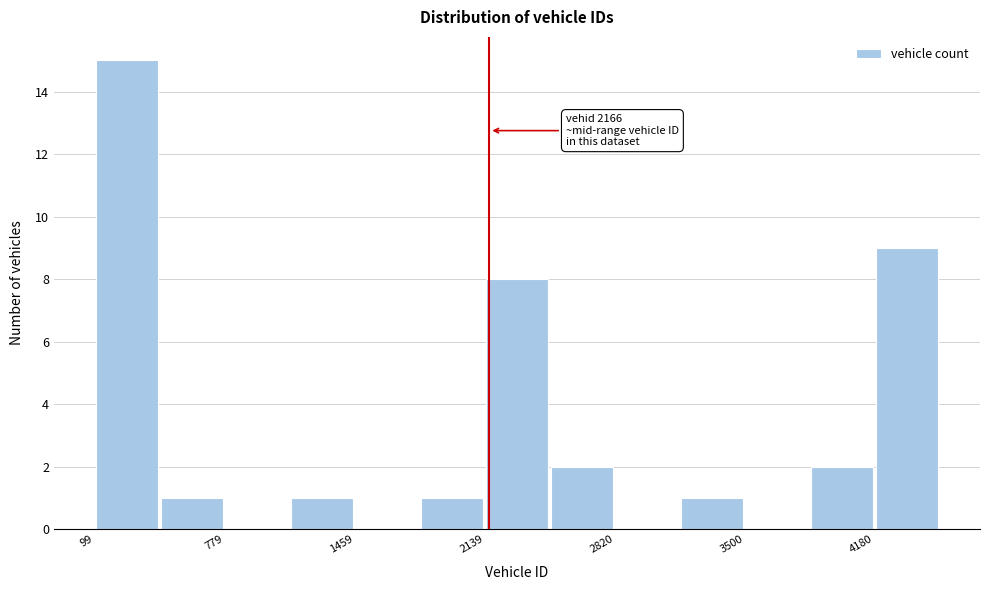

Around what value on the x-axis is the tallest bar? Give the approximate position of its centre, as read against the axis.

300